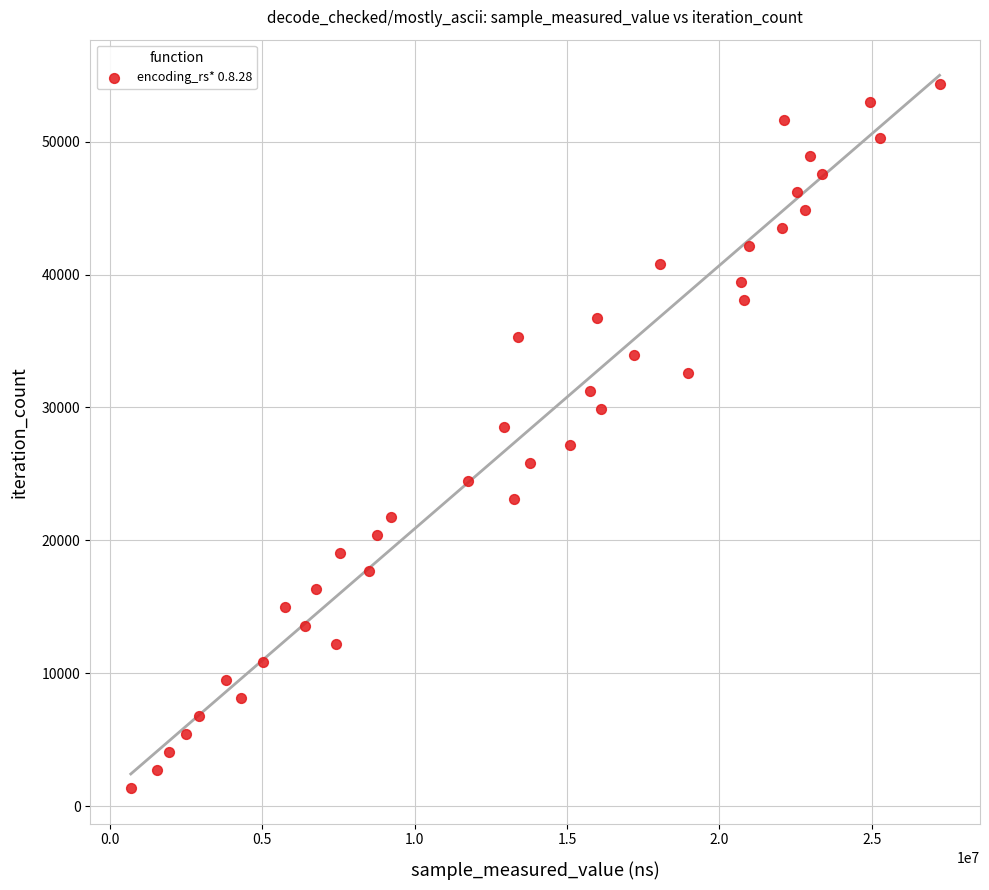

What is the range of X values (max minus min)?

26530380